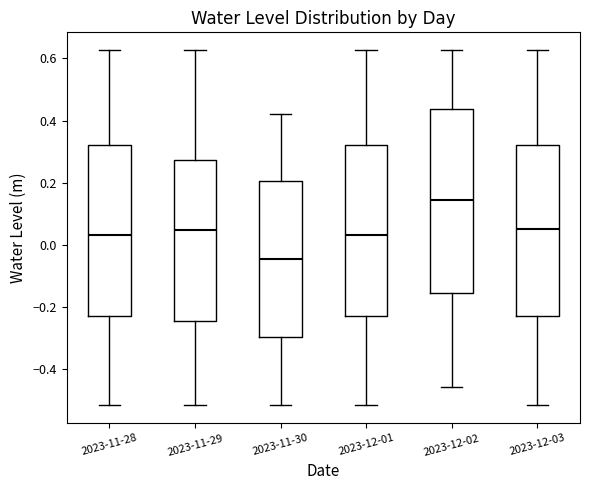

Which box's median line is the lowest?

2023-11-30